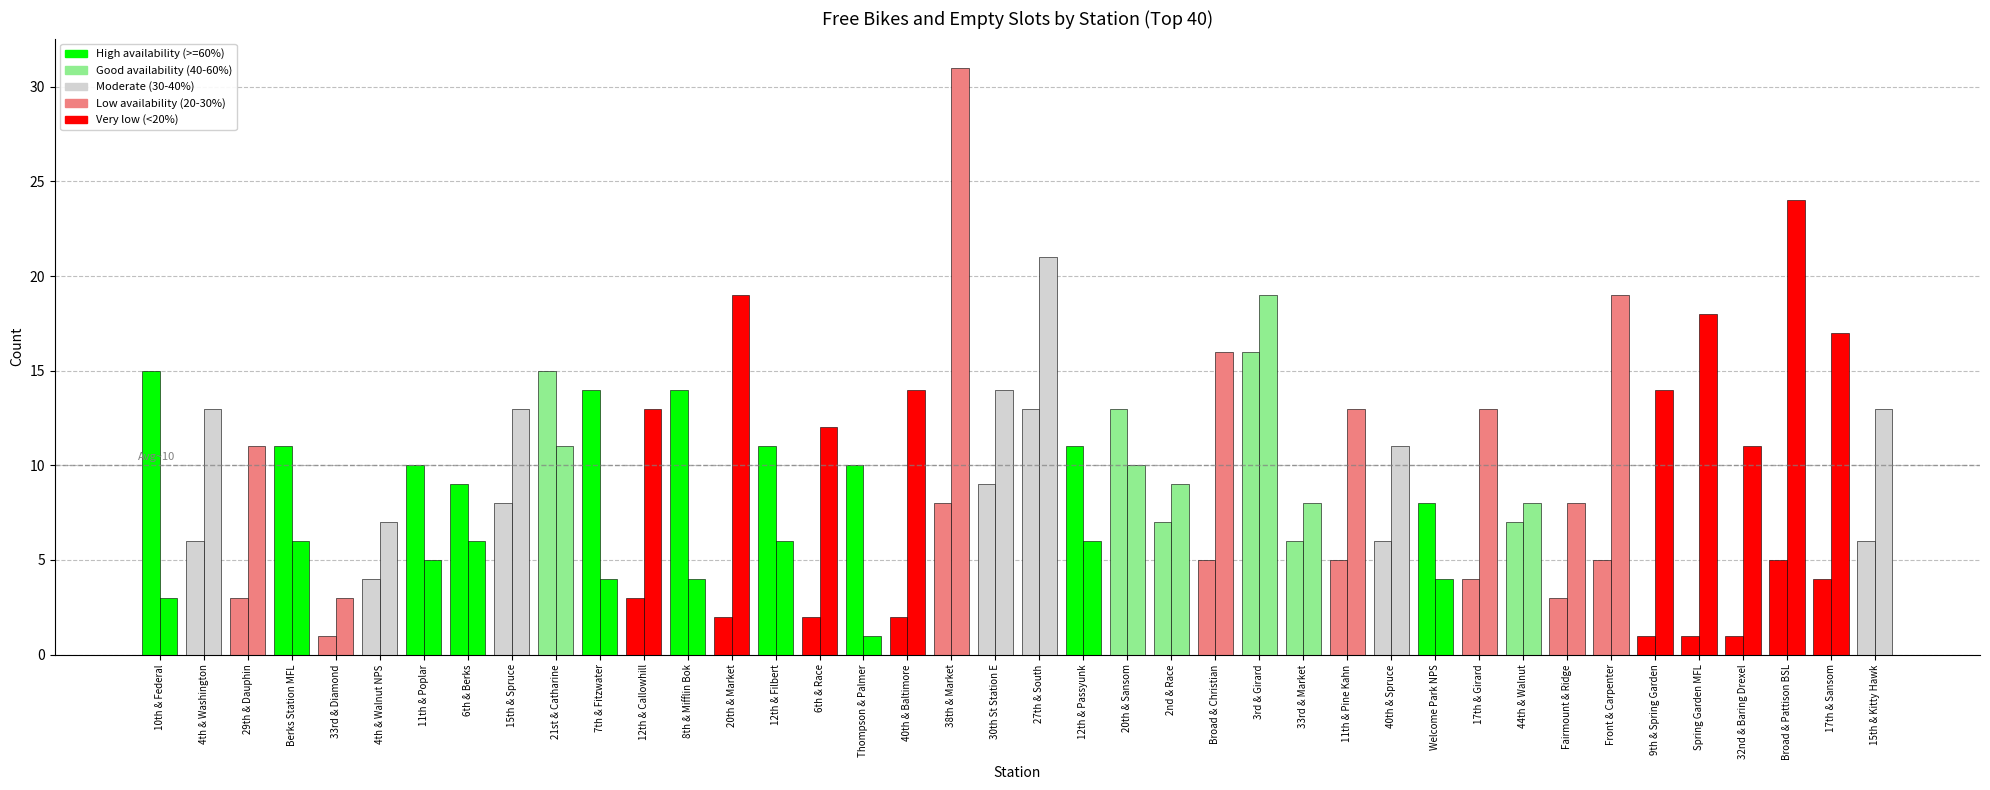

What is the total value across all series at 12th & Callowhill?

16